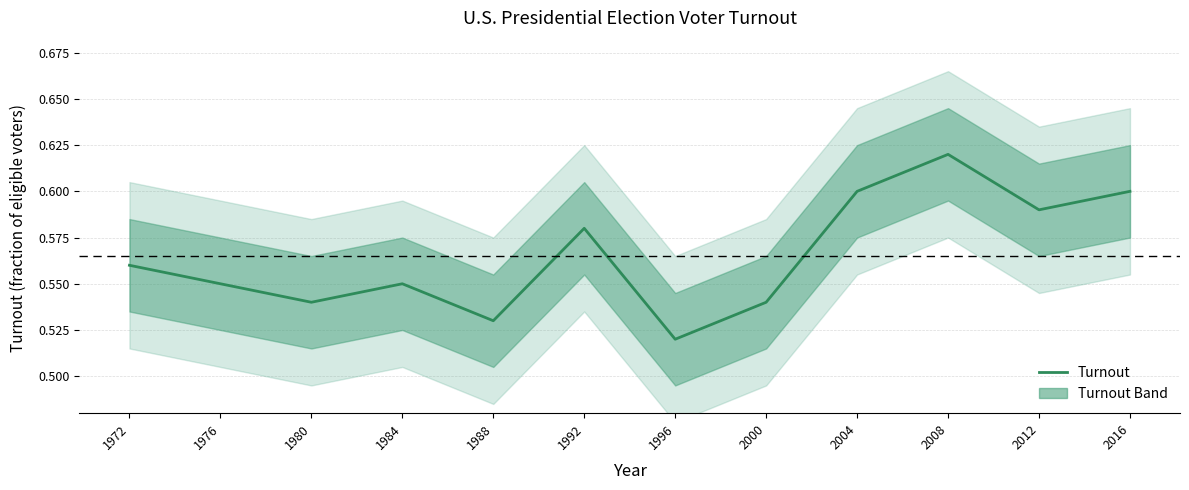

Reading right to left, what are all the values shown in this chart?

0.6	0.6	0.6	0.6	0.5	0.5	0.6	0.5	0.6	0.5	0.6	0.6